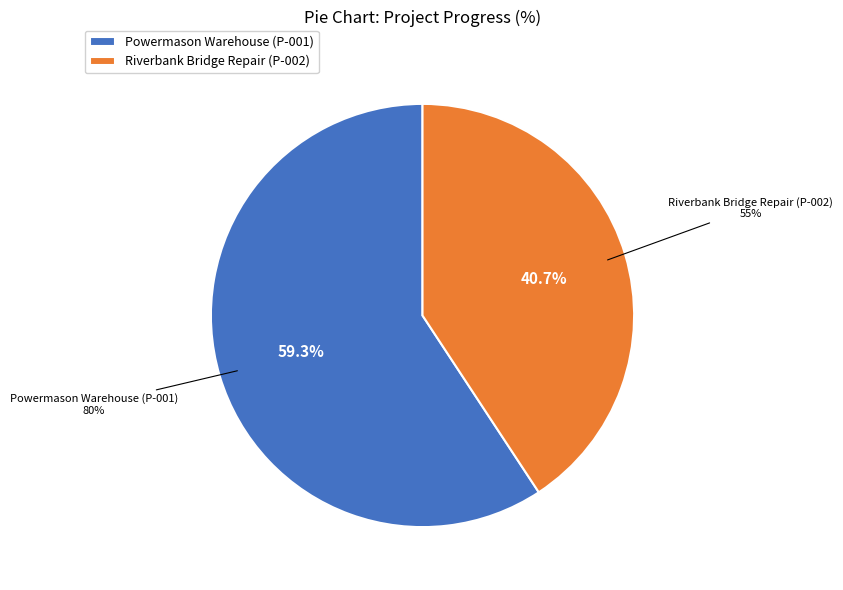

Combined, what portion of the pie is Powermason Warehouse (P-001) and Riverbank Bridge Repair (P-002)?

100.0%